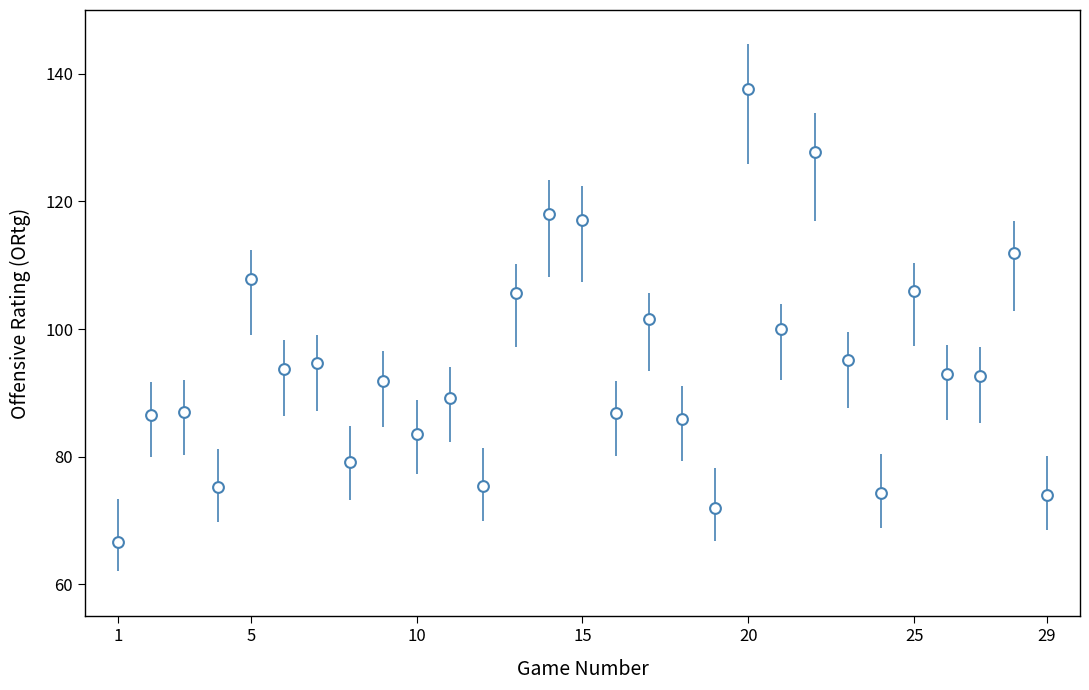

What is the range of Y values (max minus min)?

71.0